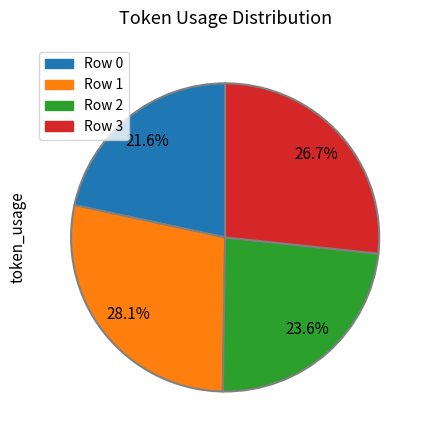

Is Row 0 the majority of the pie?

No